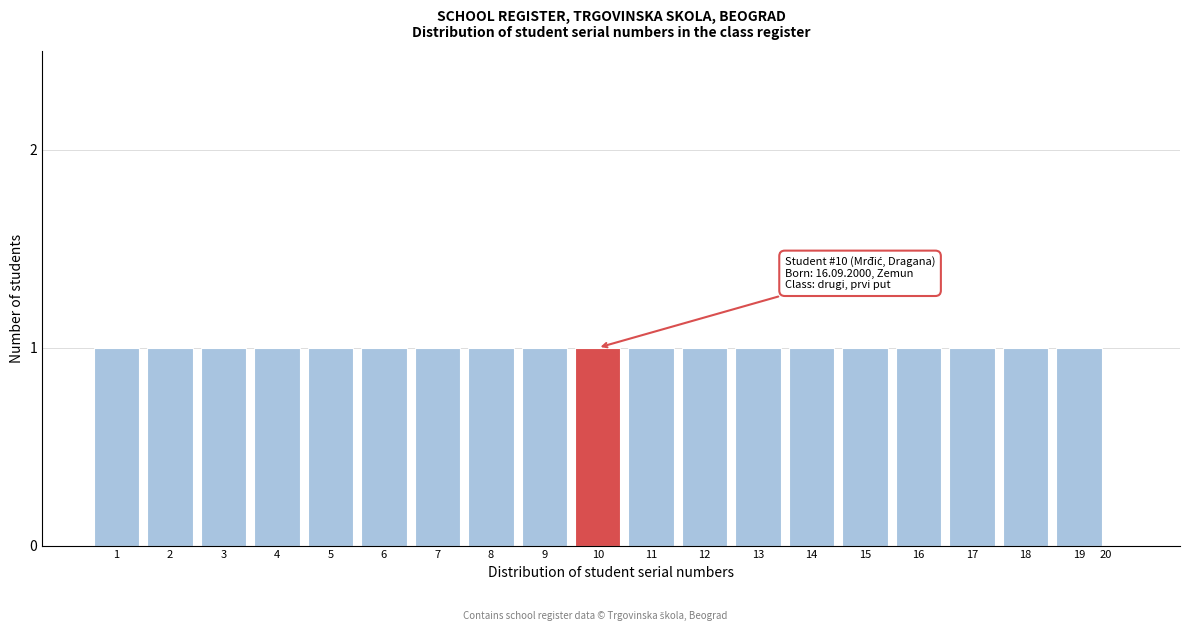

Reading right to left, transcribe all the data shown in this chart.

20=0	19=1	18=1	17=1	16=1	15=1	14=1	13=1	12=1	11=1	10=1	9=1	8=1	7=1	6=1	5=1	4=1	3=1	2=1	1=1